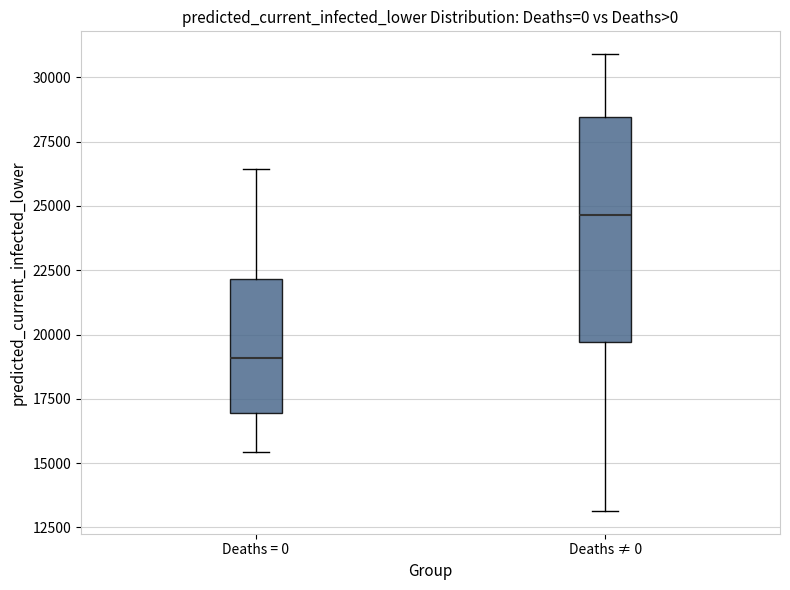

Where is the lower edge of the box for Deaths = 0 on the y-axis? The values are not printed on the chart, so give them approximately, as read against the axis.

17000